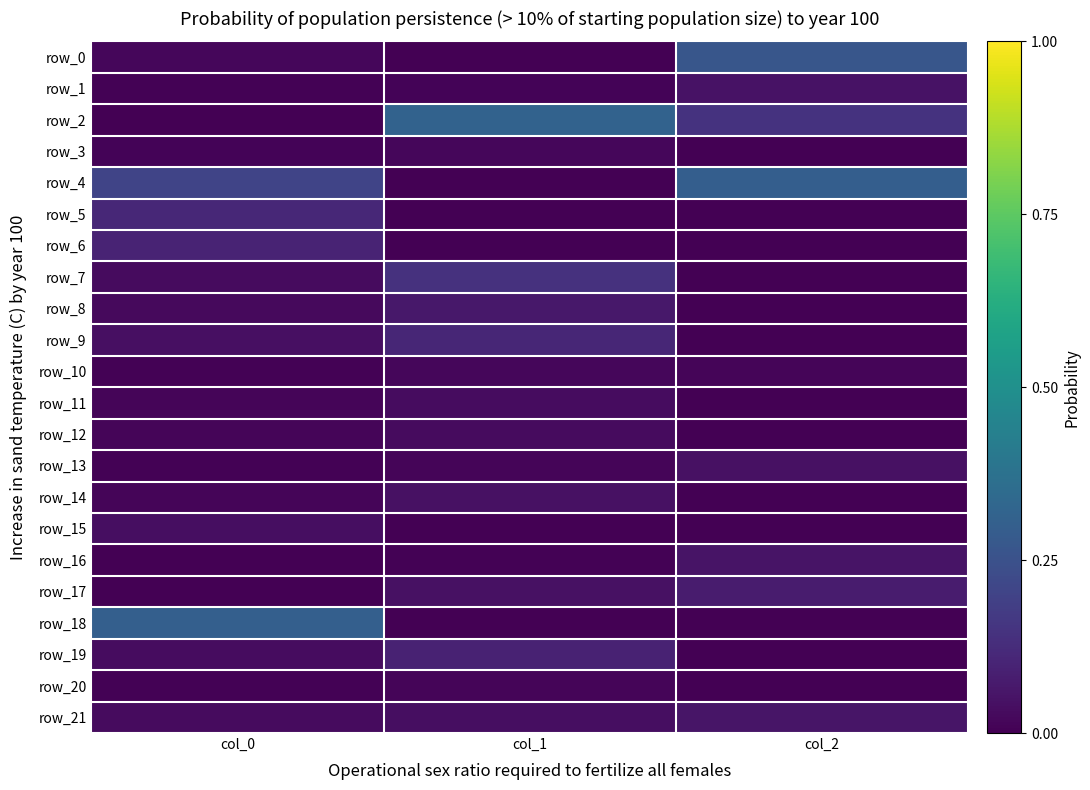

Which series changed the most between col_1 and col_2?

row_4